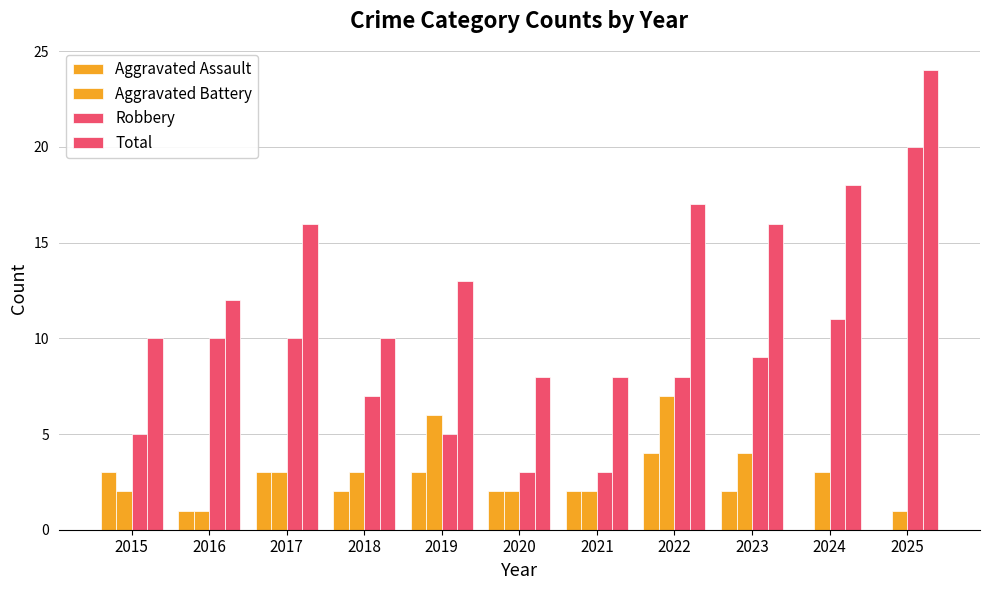

What is the average value of the Robbery series?

8